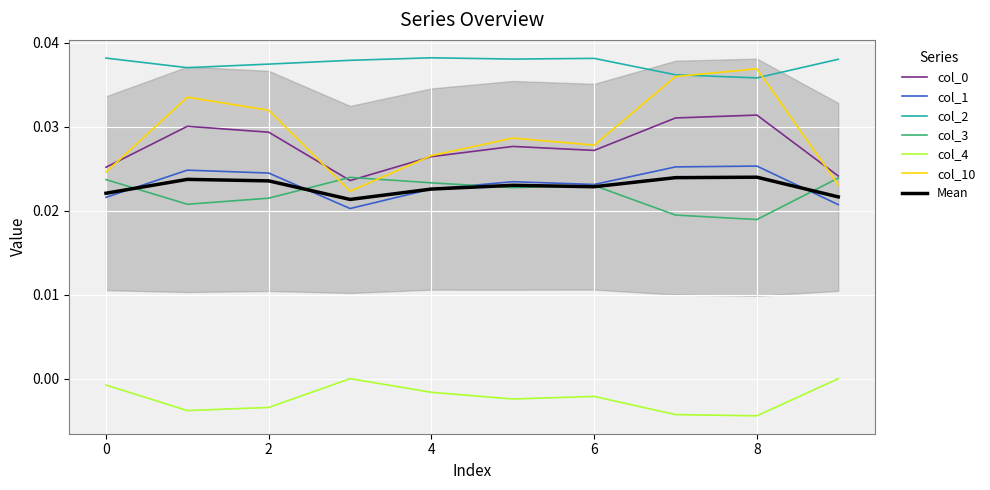

How many lines are shown in the chart?

6